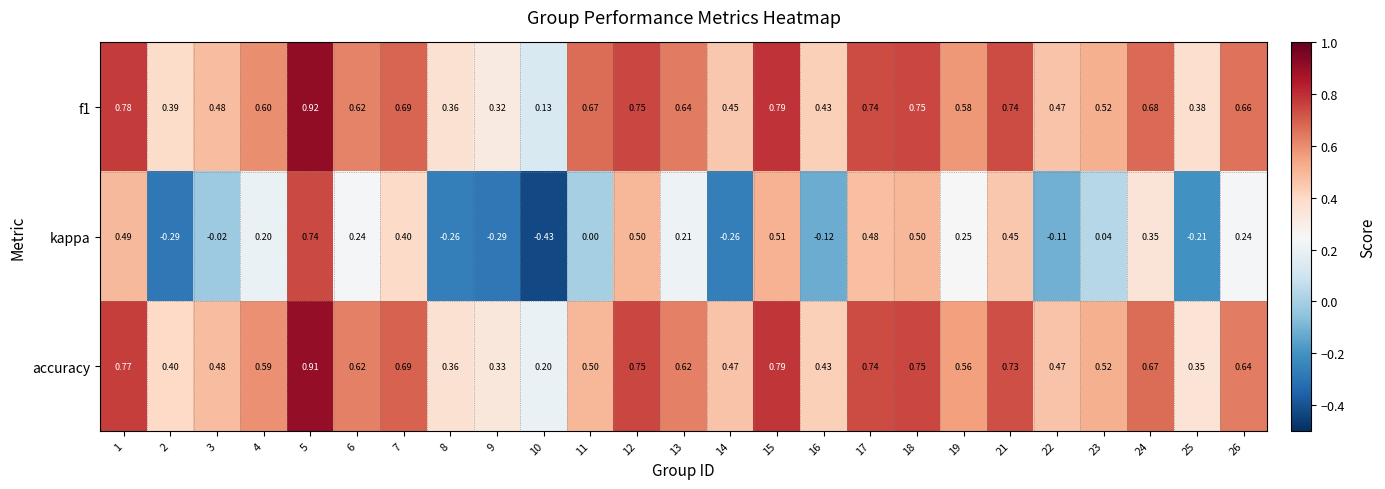

What is the spread (max minus min) of values at 6?

0.4